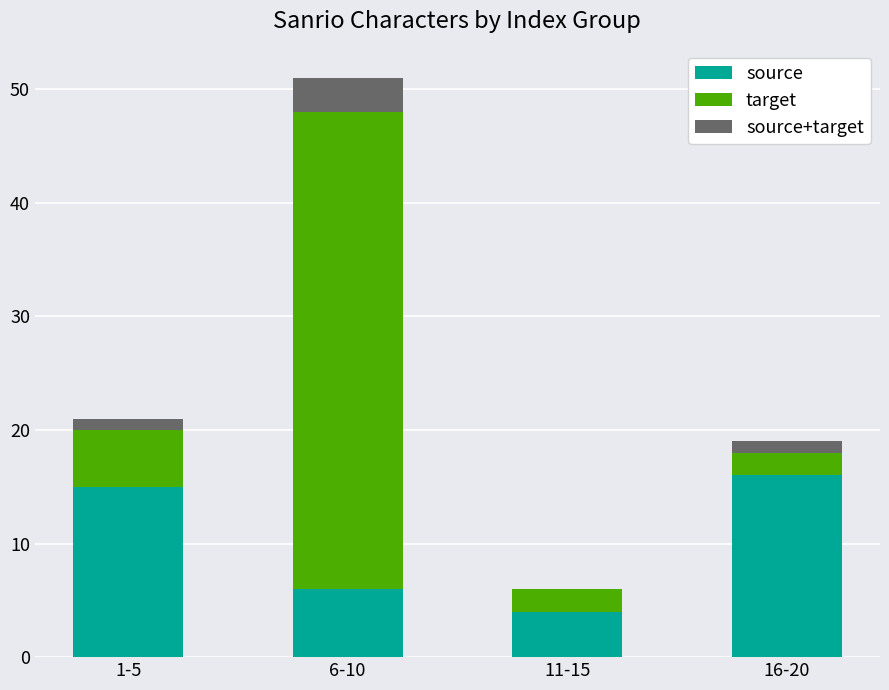

What is the highest value of the source series?

16